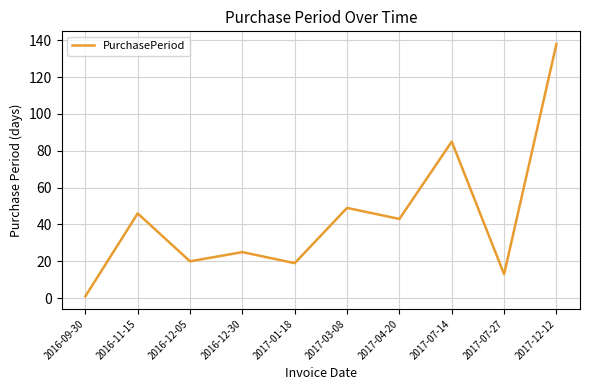

Approximately how many times larger is the value at 2016-09-30 compared to 2016-12-05?

0.1